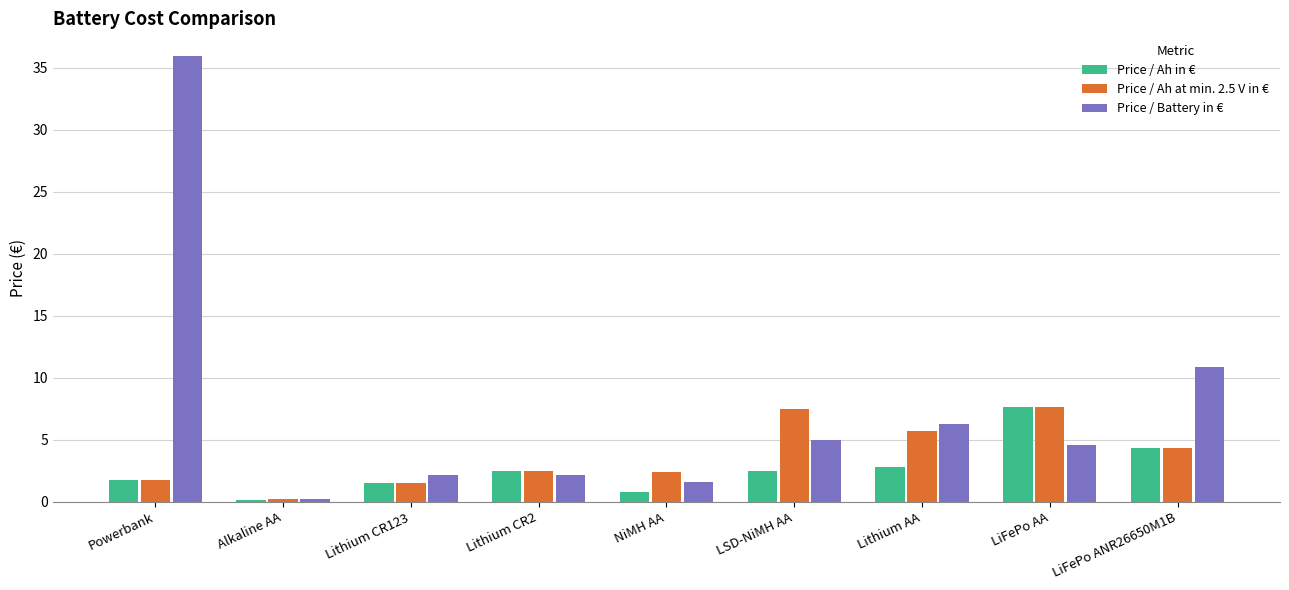

What is the sum of the Price / Ah at min. 2.5 V in € values at LiFePo ANR26650M1B and Lithium AA?

10.0